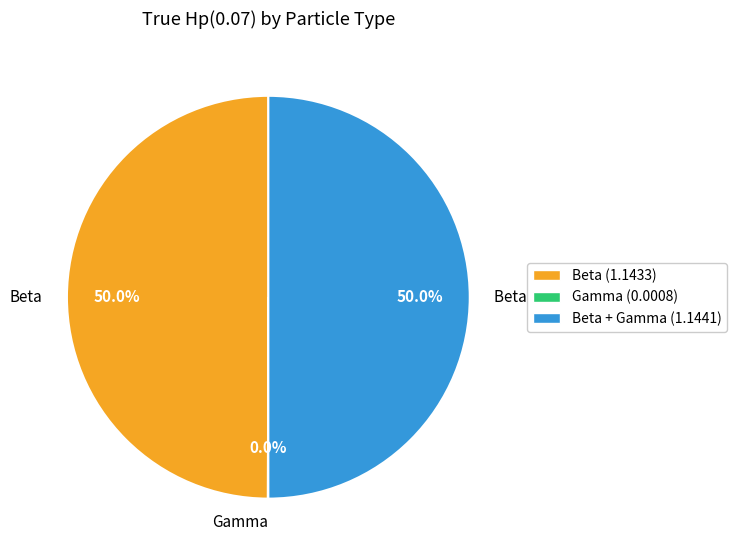

To the nearest percent, what is the average slice percentage?

33%